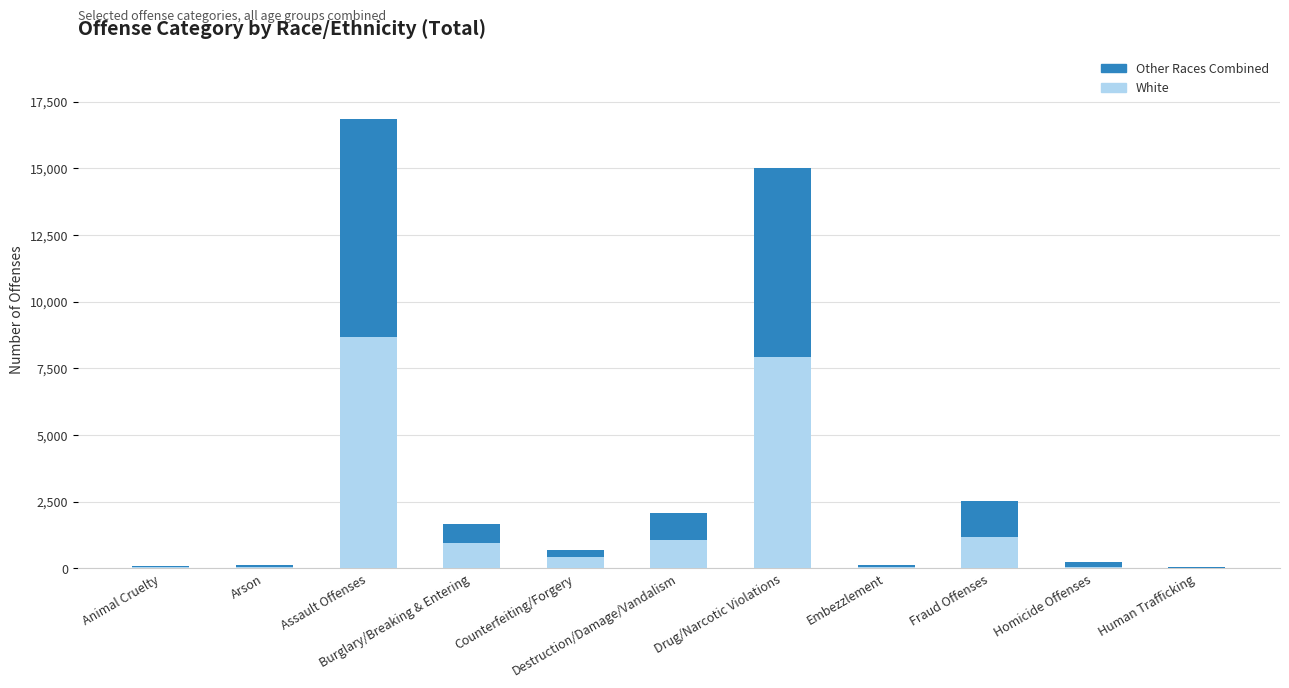

Count the number of categories in the chart.

11